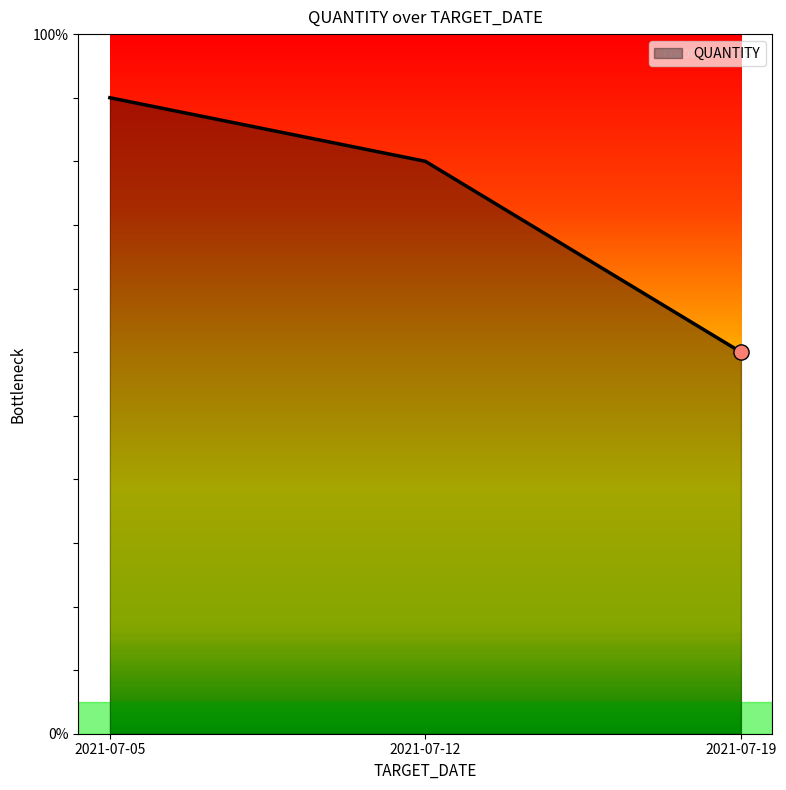

Between 2021-07-19 and 2021-07-12, which is larger?

2021-07-12